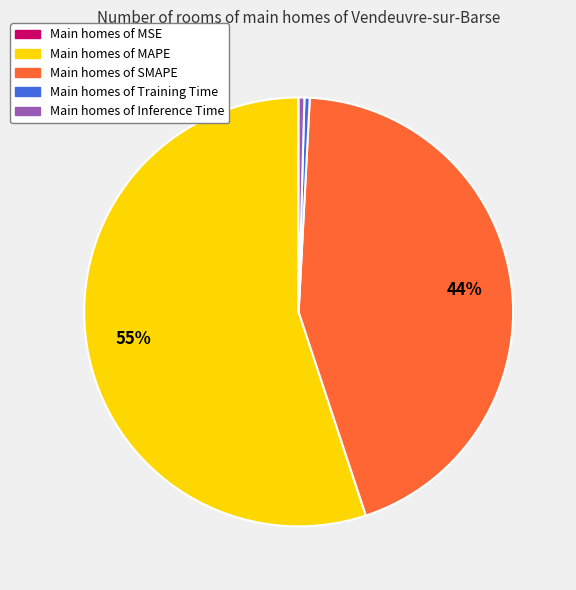

Is there any slice that represents more than half of the pie?

Yes